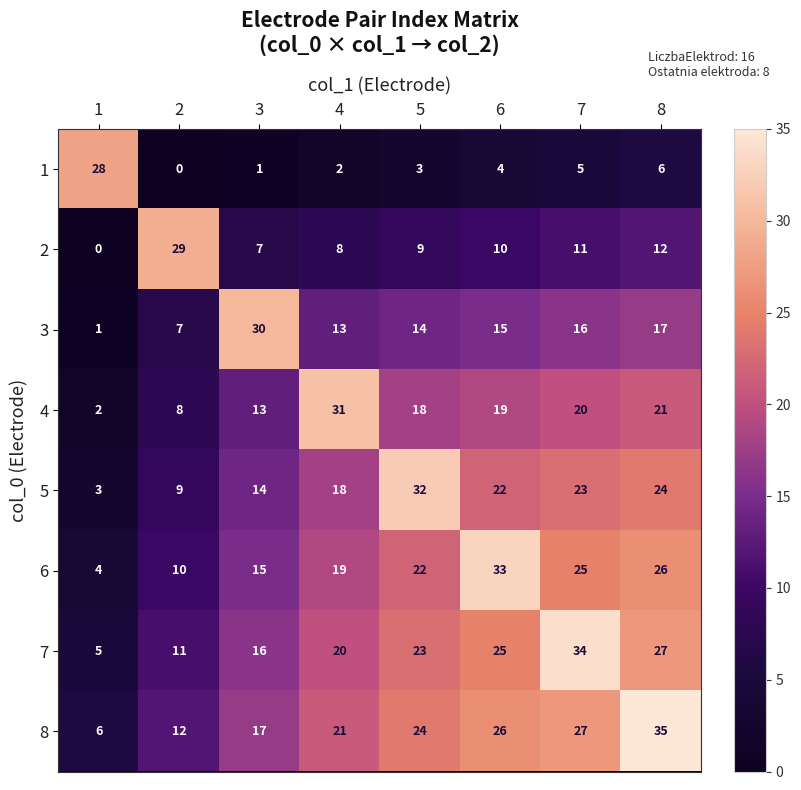

At which category is the sum across all series the highest?

8